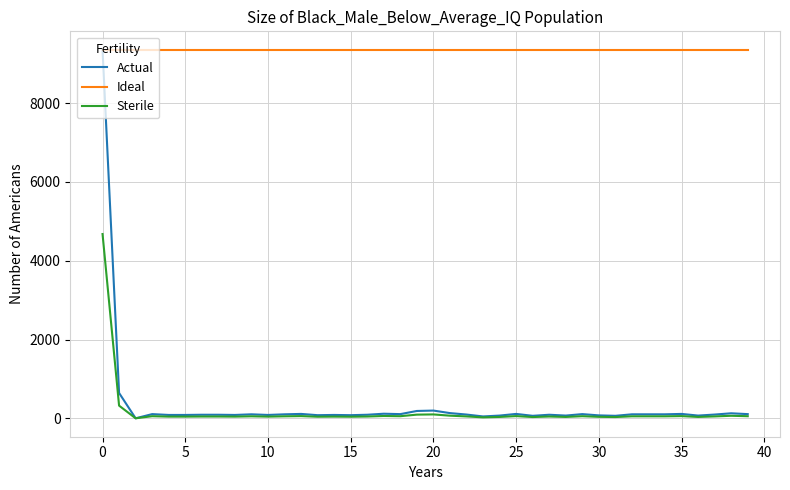

True or false: Ideal and Sterile cross at least once.

False